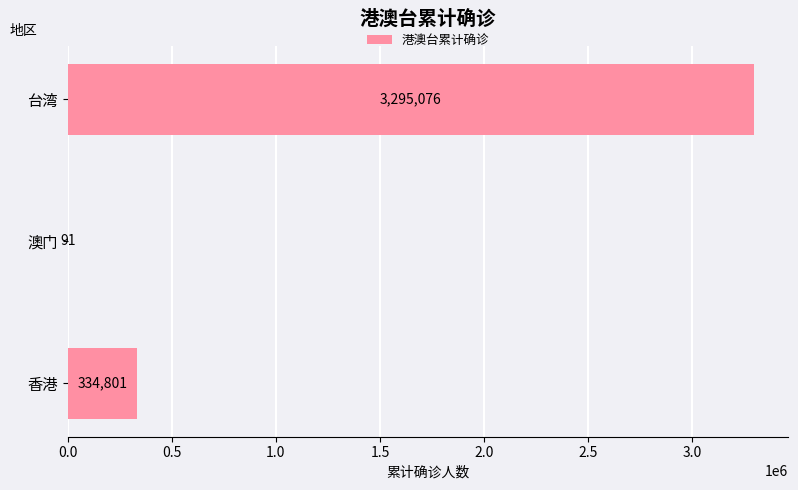

What is the sum of the values at 台湾 and 澳门?

3295167